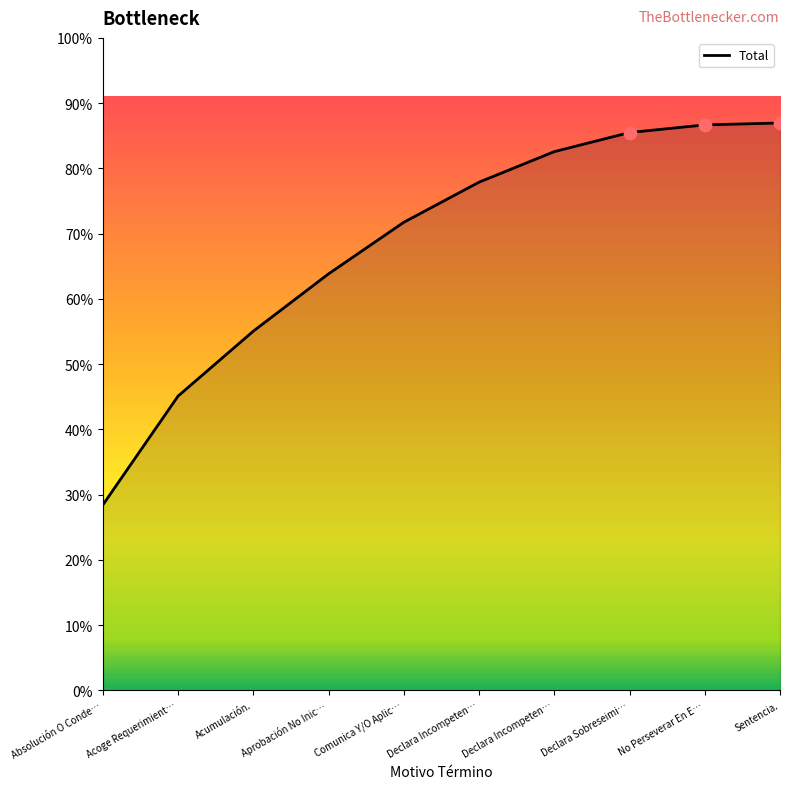

What is the change in value from Acoge Requerimient… to Declara Incompeten…?

+40.2